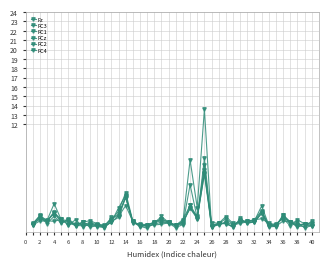

Does the chart have visible grid lines?

Yes